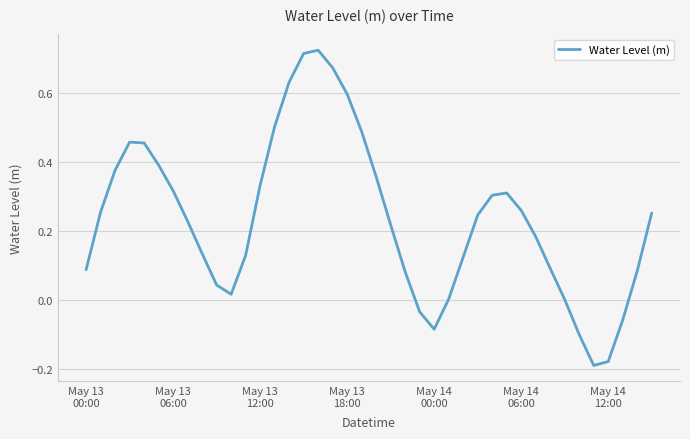

How many interior local valleys (lower than both neighbors) does the data have?

3